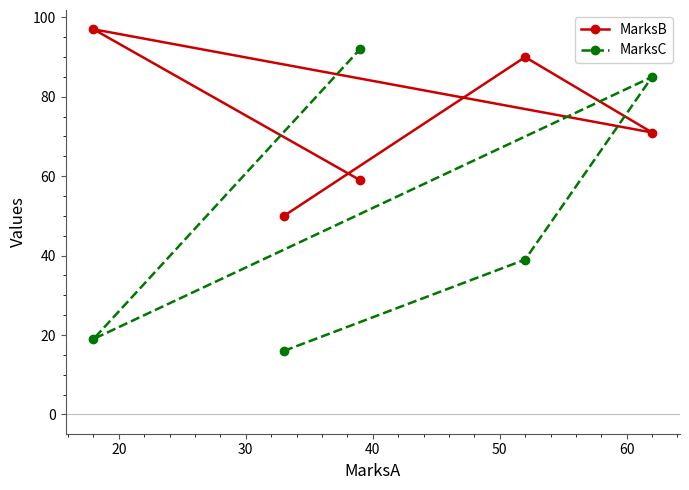

How many data points in MarksC are above 39?

2